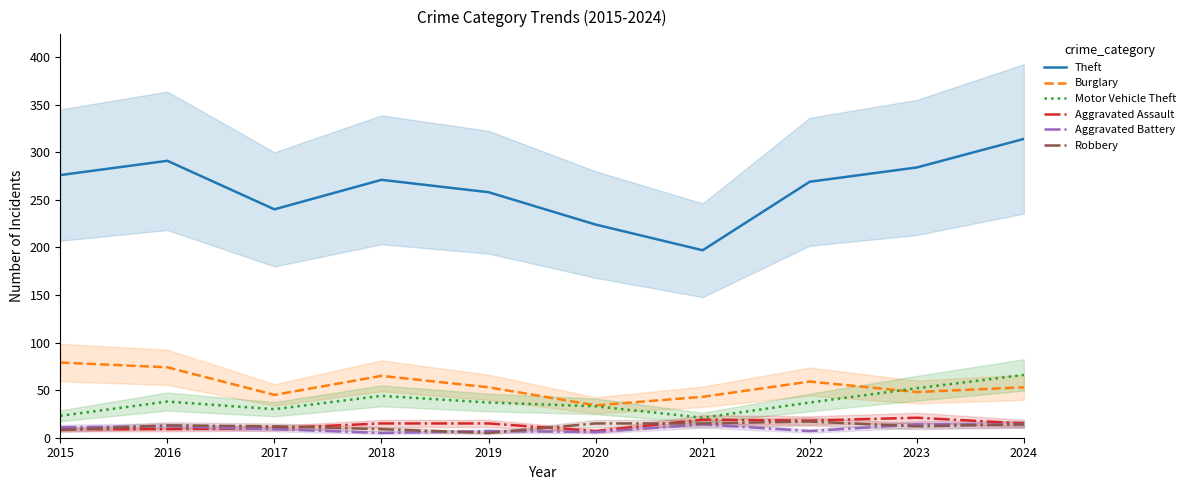

Which series has the largest range (max minus min)?

Theft